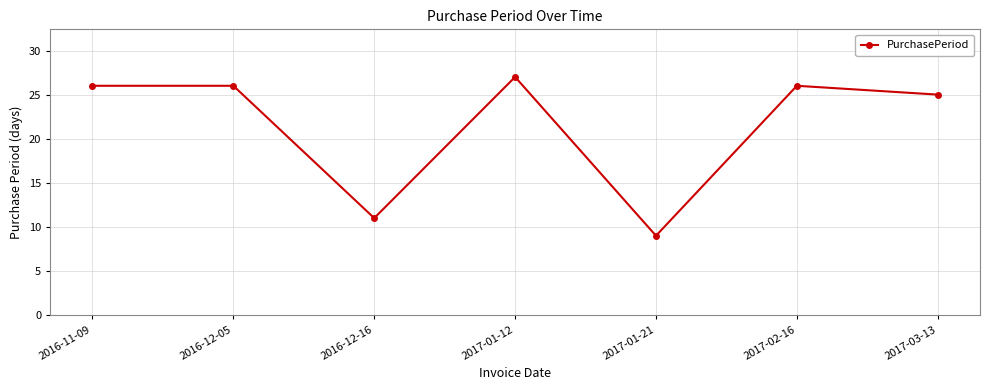

Reading right to left, extract all data points from this chart.

25	26	9	27	11	26	26